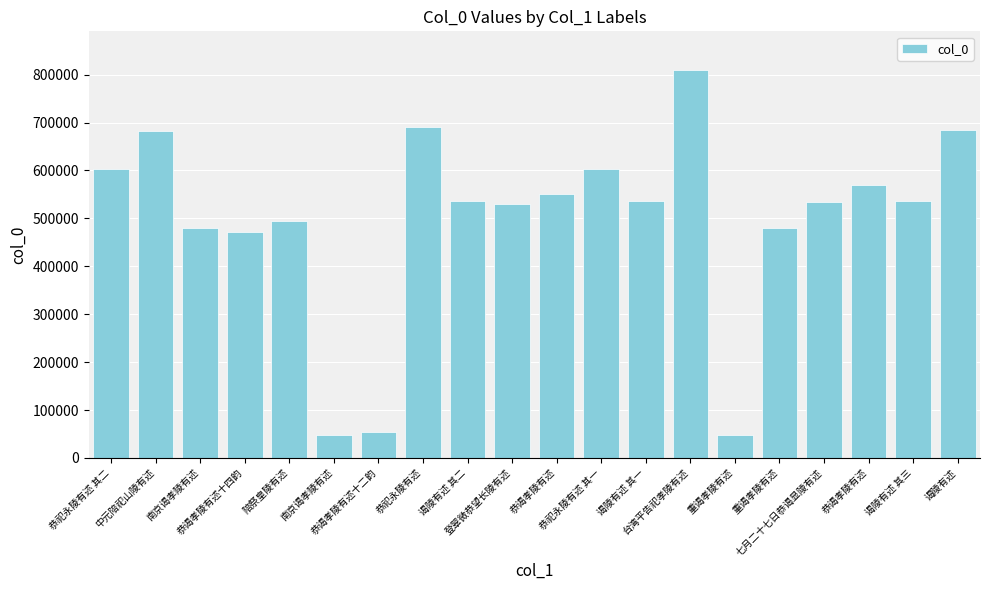

What is the change in value from 恭祀永陵有述 其二 to 重谒孝陵有述?

-553603